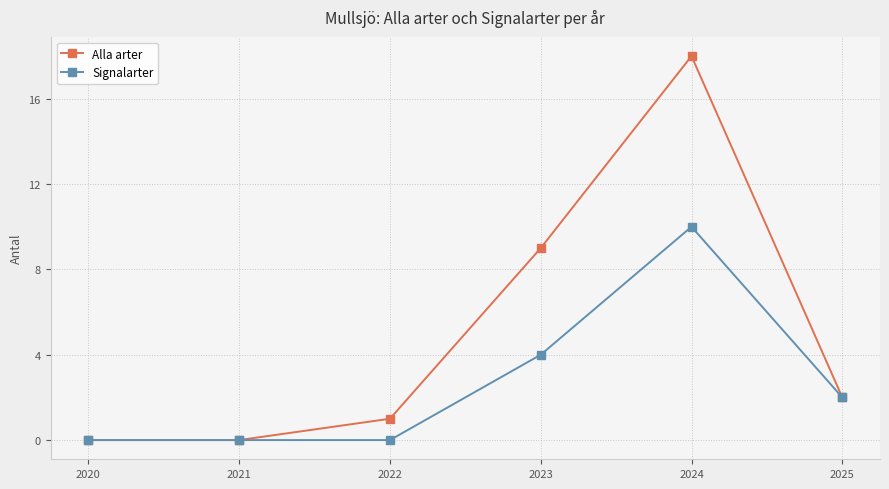

What is the maximum value for Signalarter?

10